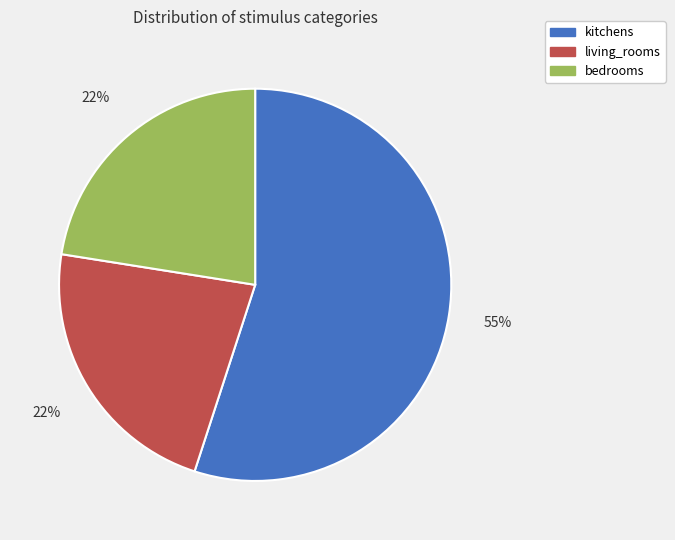

Is kitchens the majority of the pie?

Yes